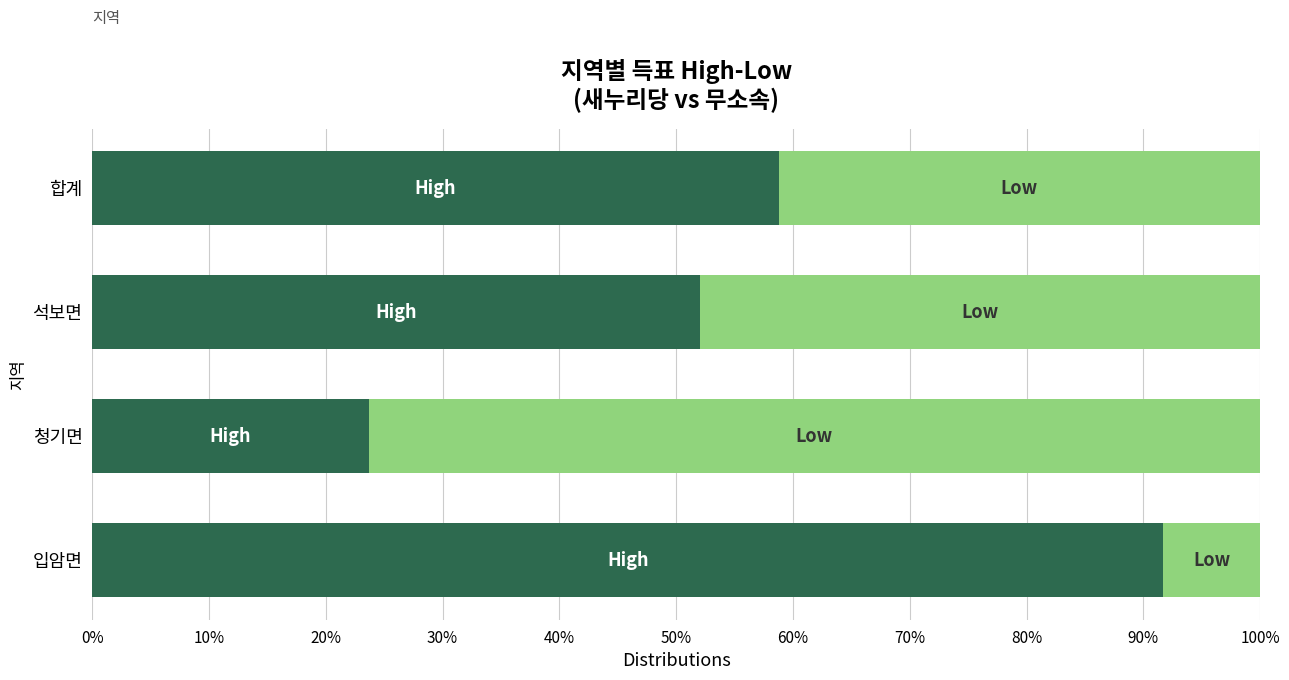

What is the total value across all series at 청기면?

100.0